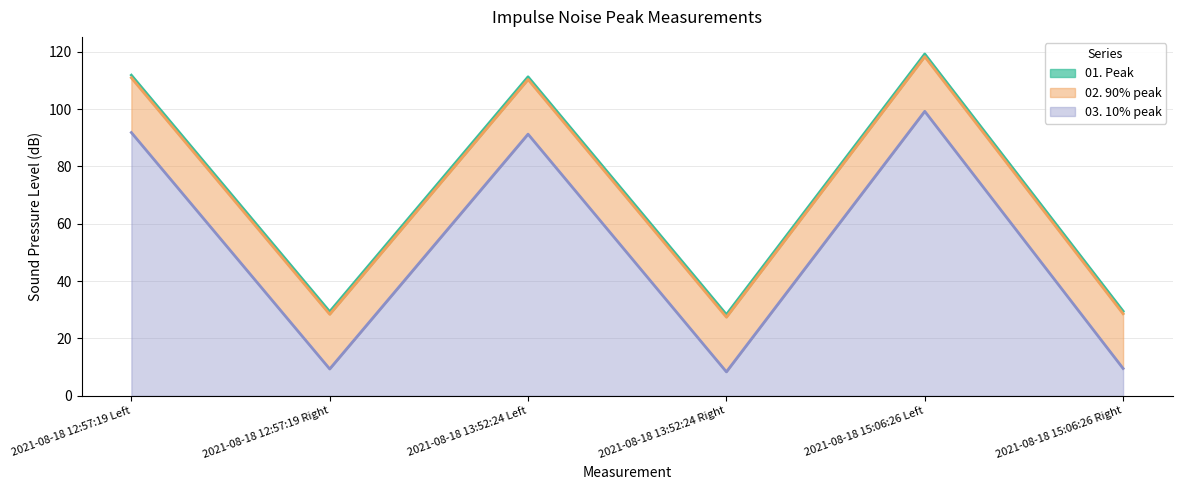

What is the highest value of the 01. Peak series?

119.2